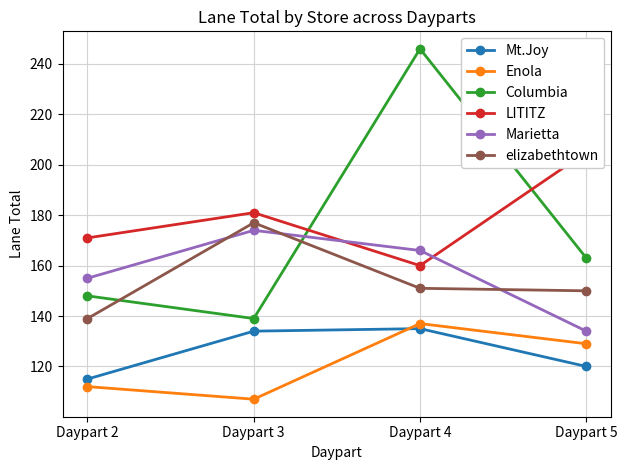

At which category is the sum across all series the highest?

Daypart 4